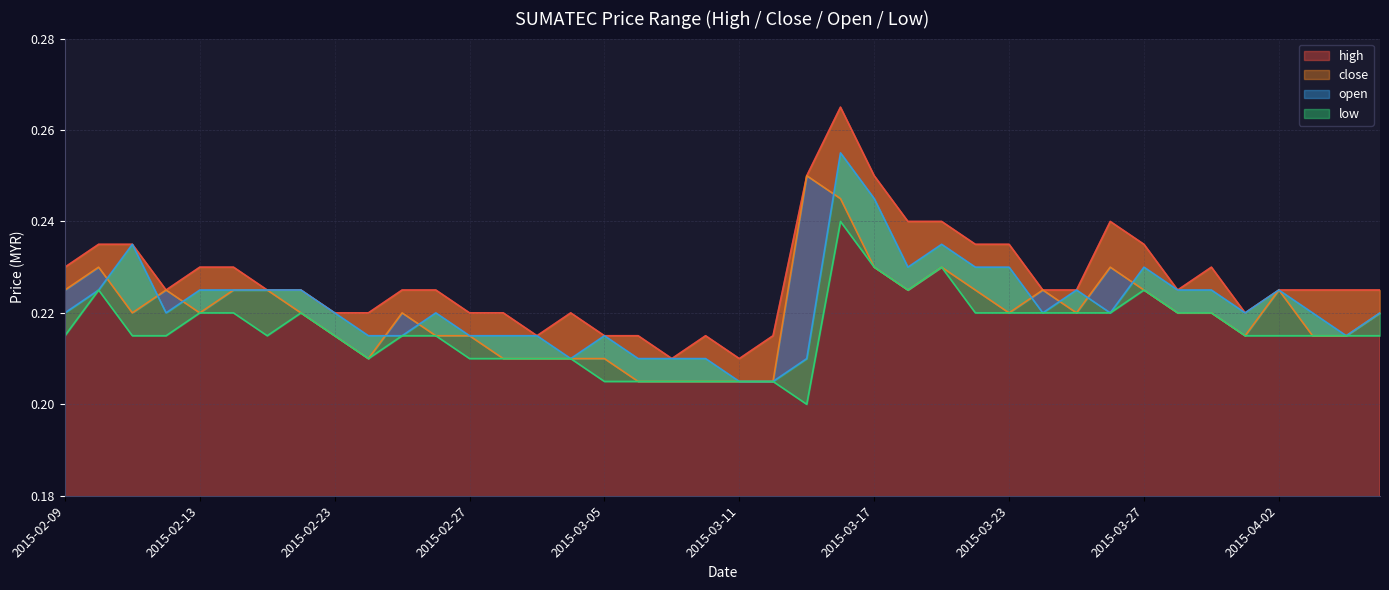

True or false: close and high intersect in this chart.

False